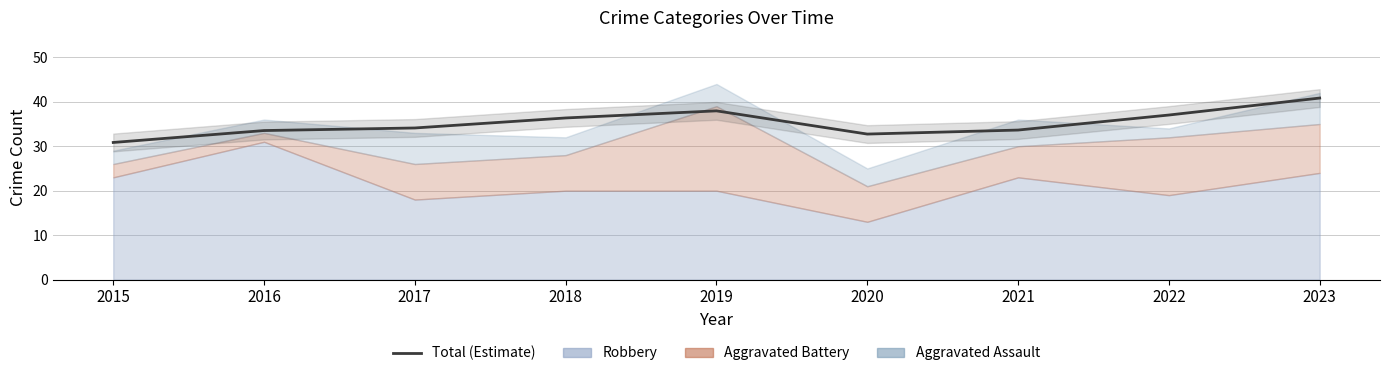

True or false: the data shows 37.0 at 2022.

True